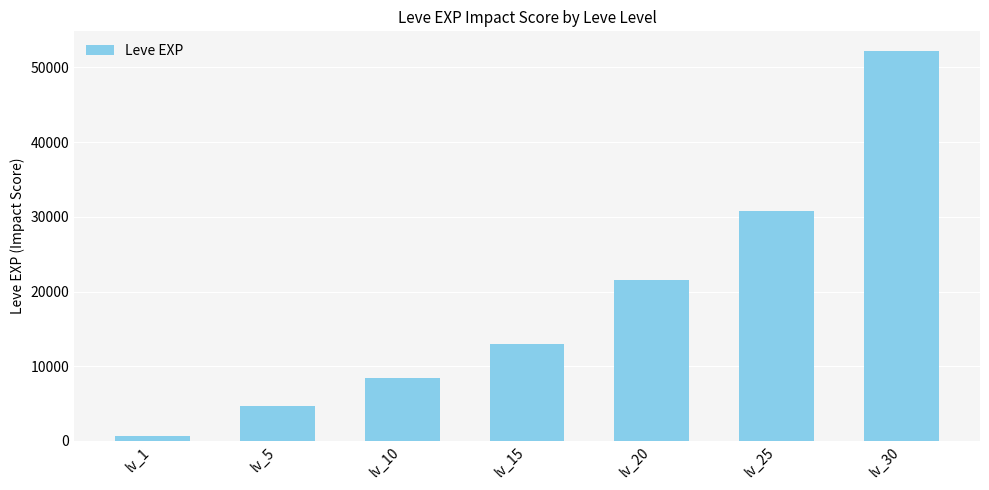

Is it true that the value at lv_20 is 29519?

False